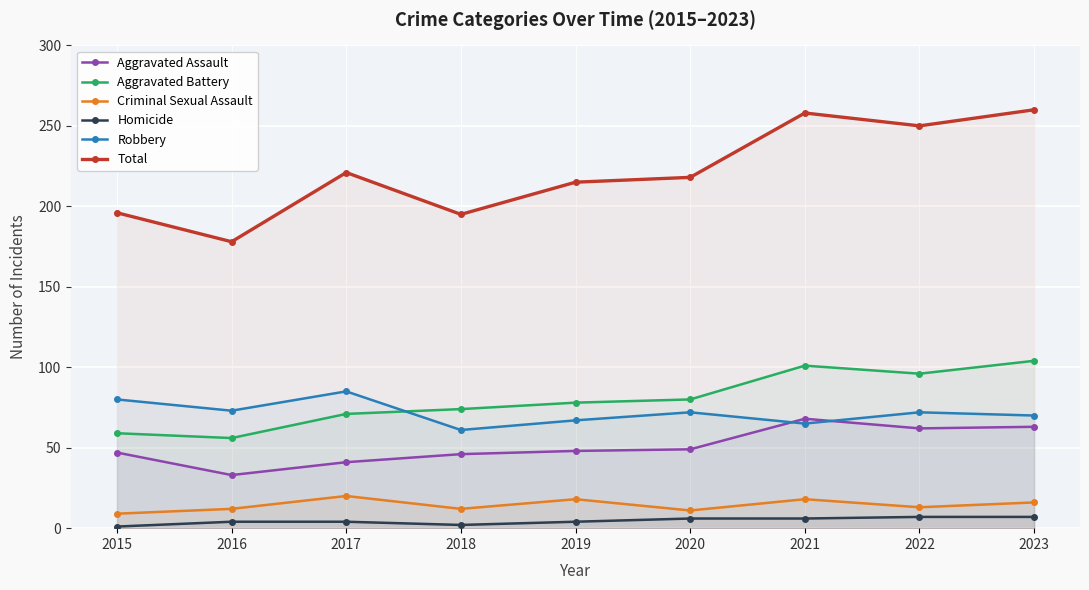

True or false: Criminal Sexual Assault and Aggravated Battery cross at least once.

False